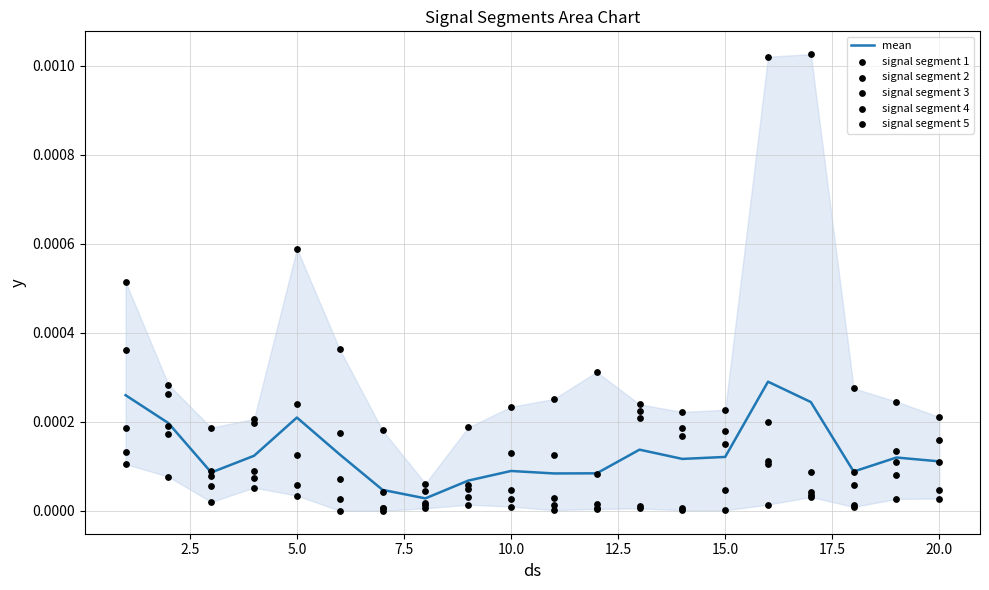

At how many categories does at least one series exceed 0?

20